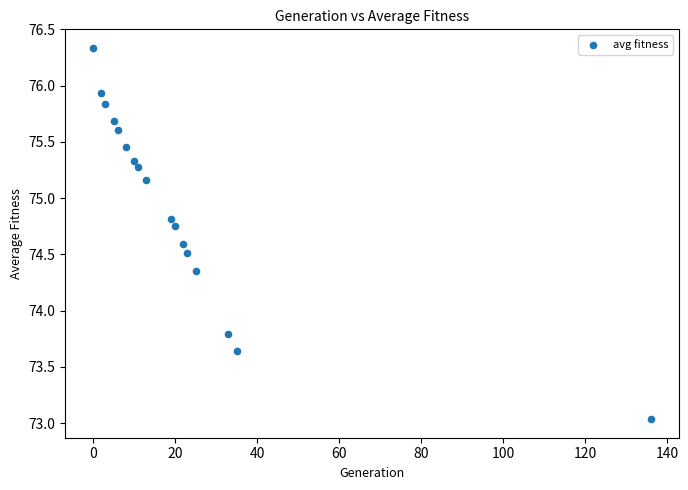

What is the range of X values (max minus min)?

136.0